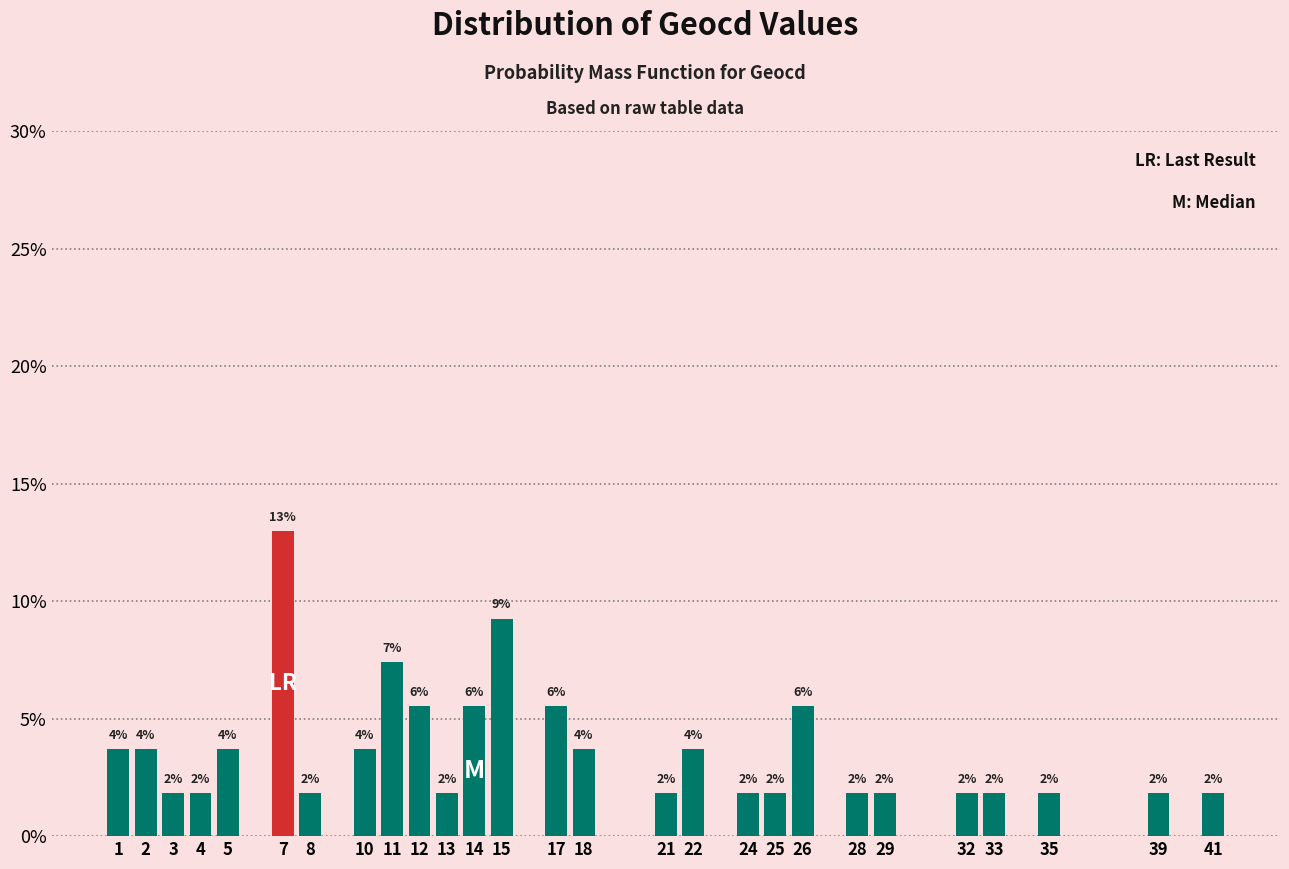

How many bars are there in total?

27